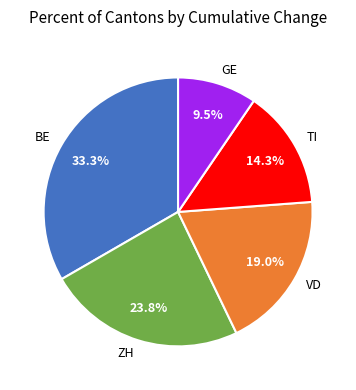

What is the ratio of the value at TI to the value at GE?

1.5